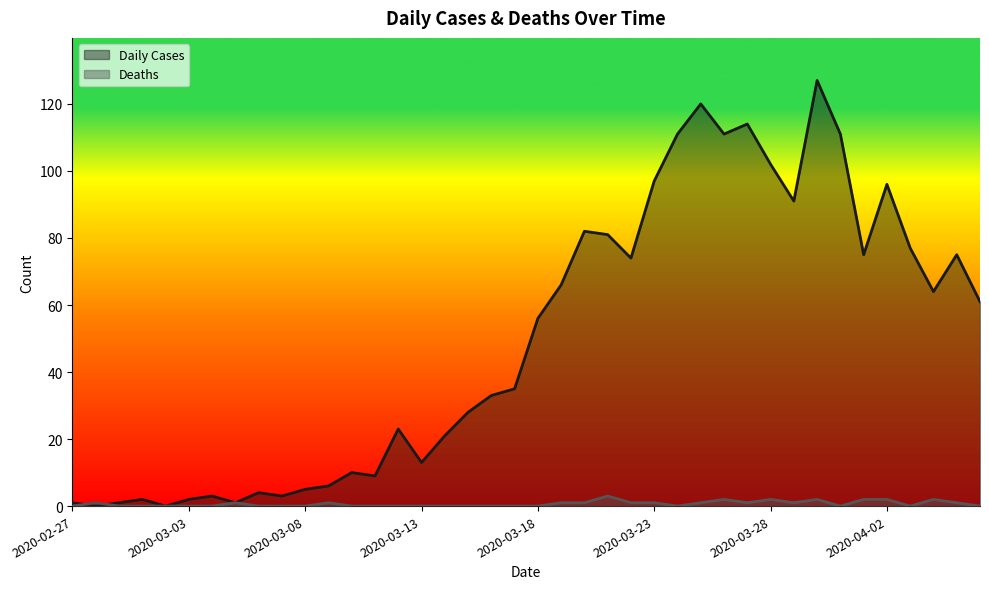

Where is Deaths nearest to the value 1?

2020-02-28